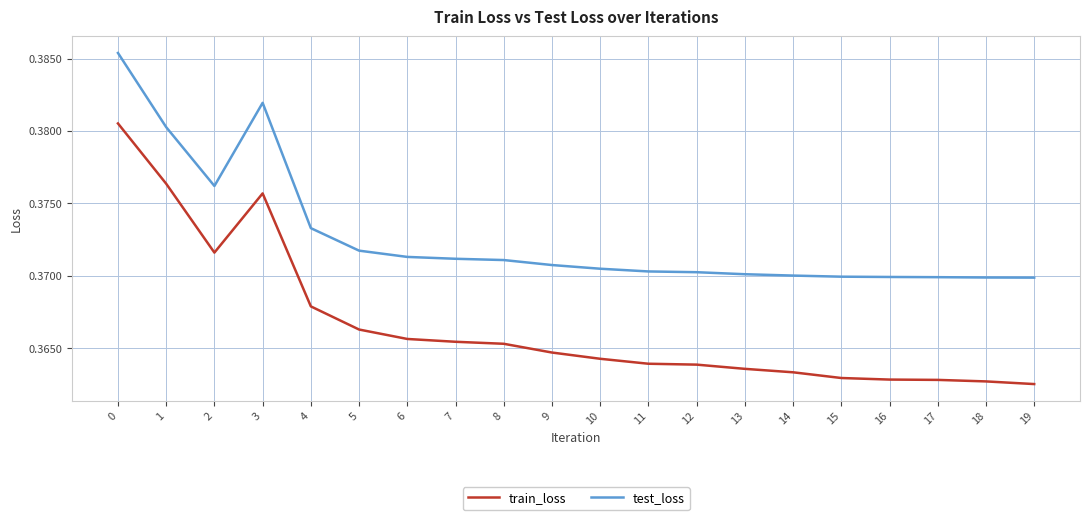

Is it true that test_loss equals 0.5 at 14?

False